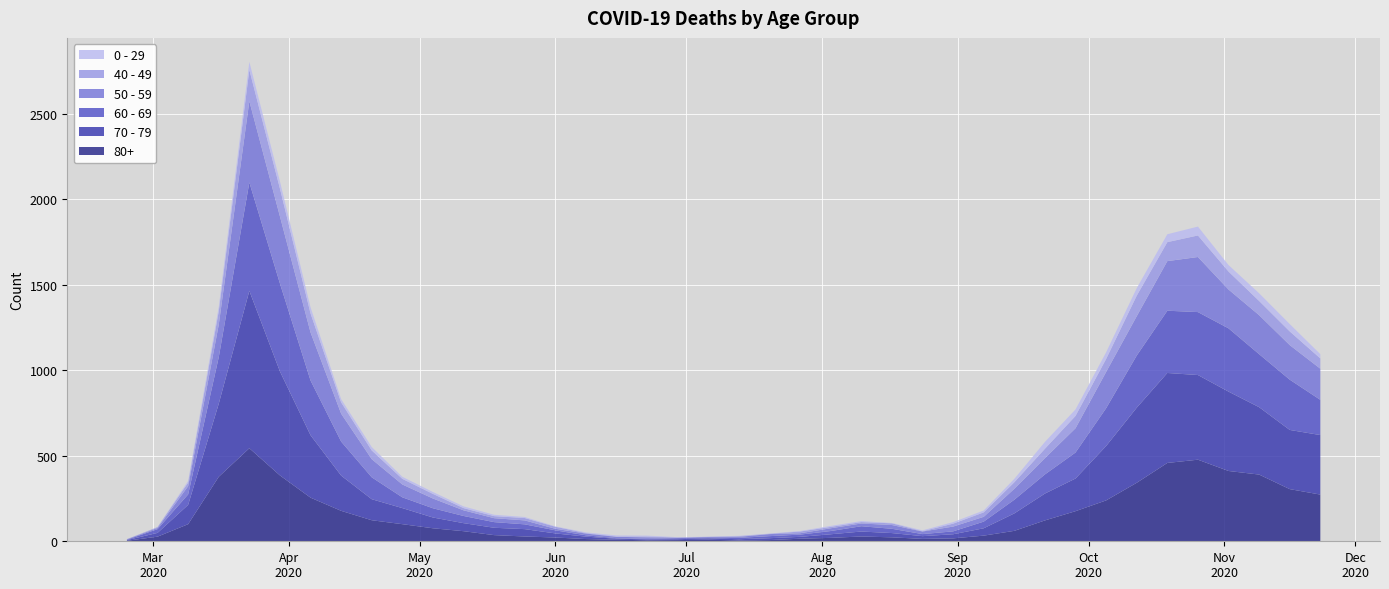

Reading right to left, what are all the values shown in this chart?

80+: 2020-11-23=273	2020-11-16=305	2020-11-09=390	2020-11-02=411	2020-10-26=477	2020-10-19=458	2020-10-12=342	2020-10-05=239	2020-09-28=176	2020-09-21=122	2020-09-14=61	2020-09-07=33	2020-08-31=17	2020-08-24=14	2020-08-17=23	2020-08-10=28	2020-08-03=20	2020-07-27=15	2020-07-20=7	2020-07-13=5	2020-07-06=9	2020-06-29=7	2020-06-22=6	2020-06-15=9	2020-06-08=13	2020-06-01=22	2020-05-25=28	2020-05-18=36	2020-05-11=59	2020-05-04=76	2020-04-27=100	2020-04-20=123	2020-04-13=178	2020-04-06=255	2020-03-30=385	2020-03-23=544	2020-03-16=377	2020-03-09=100	2020-03-02=27	2020-02-24=3
70 - 79: 2020-11-23=348	2020-11-16=346	2020-11-09=394	2020-11-02=464	2020-10-26=495	2020-10-19=526	2020-10-12=439	2020-10-05=318	2020-09-28=191	2020-09-21=157	2020-09-14=102	2020-09-07=43	2020-08-31=24	2020-08-24=16	2020-08-17=25	2020-08-10=29	2020-08-03=21	2020-07-27=11	2020-07-20=11	2020-07-13=7	2020-07-06=8	2020-06-29=5	2020-06-22=5	2020-06-15=6	2020-06-08=14	2020-06-01=24	2020-05-25=43	2020-05-18=43	2020-05-11=47	2020-05-04=63	2020-04-27=94	2020-04-20=123	2020-04-13=206	2020-04-06=365	2020-03-30=608	2020-03-23=920	2020-03-16=427	2020-03-09=113	2020-03-02=22	2020-02-24=4
60 - 69: 2020-11-23=206	2020-11-16=294	2020-11-09=310	2020-11-02=370	2020-10-26=368	2020-10-19=364	2020-10-12=305	2020-10-05=221	2020-09-28=152	2020-09-21=112	2020-09-14=80	2020-09-07=39	2020-08-31=17	2020-08-24=12	2020-08-17=25	2020-08-10=31	2020-08-03=19	2020-07-27=13	2020-07-20=12	2020-07-13=8	2020-07-06=3	2020-06-29=6	2020-06-22=3	2020-06-15=3	2020-06-08=8	2020-06-01=18	2020-05-25=28	2020-05-18=33	2020-05-11=42	2020-05-04=54	2020-04-27=63	2020-04-20=128	2020-04-13=199	2020-04-06=320	2020-03-30=514	2020-03-23=634	2020-03-16=272	2020-03-09=61	2020-03-02=22	2020-02-24=2
50 - 59: 2020-11-23=182	2020-11-16=202	2020-11-09=228	2020-11-02=227	2020-10-26=322	2020-10-19=290	2020-10-12=230	2020-10-05=212	2020-09-28=142	2020-09-21=95	2020-09-14=64	2020-09-07=28	2020-08-31=28	2020-08-24=15	2020-08-17=22	2020-08-10=16	2020-08-03=16	2020-07-27=8	2020-07-20=12	2020-07-13=6	2020-07-06=5	2020-06-29=3	2020-06-22=9	2020-06-15=8	2020-06-08=10	2020-06-01=9	2020-05-25=23	2020-05-18=23	2020-05-11=33	2020-05-04=57	2020-04-27=75	2020-04-20=106	2020-04-13=163	2020-04-06=281	2020-03-30=392	2020-03-23=475	2020-03-16=190	2020-03-09=48	2020-03-02=7	2020-02-24=3
40 - 49: 2020-11-23=60	2020-11-16=80	2020-11-09=83	2020-11-02=105	2020-10-26=126	2020-10-19=111	2020-10-12=120	2020-10-05=76	2020-09-28=72	2020-09-21=55	2020-09-14=38	2020-09-07=26	2020-08-31=17	2020-08-24=2	2020-08-17=10	2020-08-10=8	2020-08-03=8	2020-07-27=10	2020-07-20=2	2020-07-13=4	2020-07-06=1	2020-06-29=1	2020-06-22=5	2020-06-15=2	2020-06-08=3	2020-06-01=12	2020-05-25=14	2020-05-18=12	2020-05-11=13	2020-05-04=27	2020-04-27=33	2020-04-20=51	2020-04-13=66	2020-04-06=111	2020-03-30=163	2020-03-23=183	2020-03-16=79	2020-03-09=21	2020-03-02=5	2020-02-24=0
0 - 29: 2020-11-23=25	2020-11-16=43	2020-11-09=45	2020-11-02=38	2020-10-26=52	2020-10-19=46	2020-10-12=44	2020-10-05=39	2020-09-28=38	2020-09-21=40	2020-09-14=20	2020-09-07=11	2020-08-31=9	2020-08-24=5	2020-08-17=2	2020-08-10=6	2020-08-03=6	2020-07-27=3	2020-07-20=1	2020-07-13=2	2020-07-06=1	2020-06-29=2	2020-06-22=5	2020-06-15=6	2020-06-08=4	2020-06-01=2	2020-05-25=6	2020-05-18=8	2020-05-11=10	2020-05-04=11	2020-04-27=12	2020-04-20=20	2020-04-13=19	2020-04-06=36	2020-03-30=42	2020-03-23=47	2020-03-16=25	2020-03-09=10	2020-03-02=0	2020-02-24=1